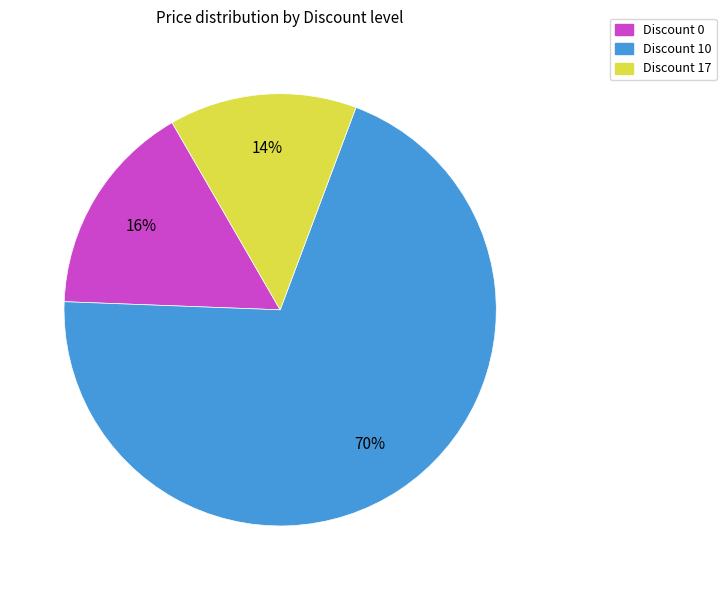

Is there any slice that represents more than half of the pie?

Yes